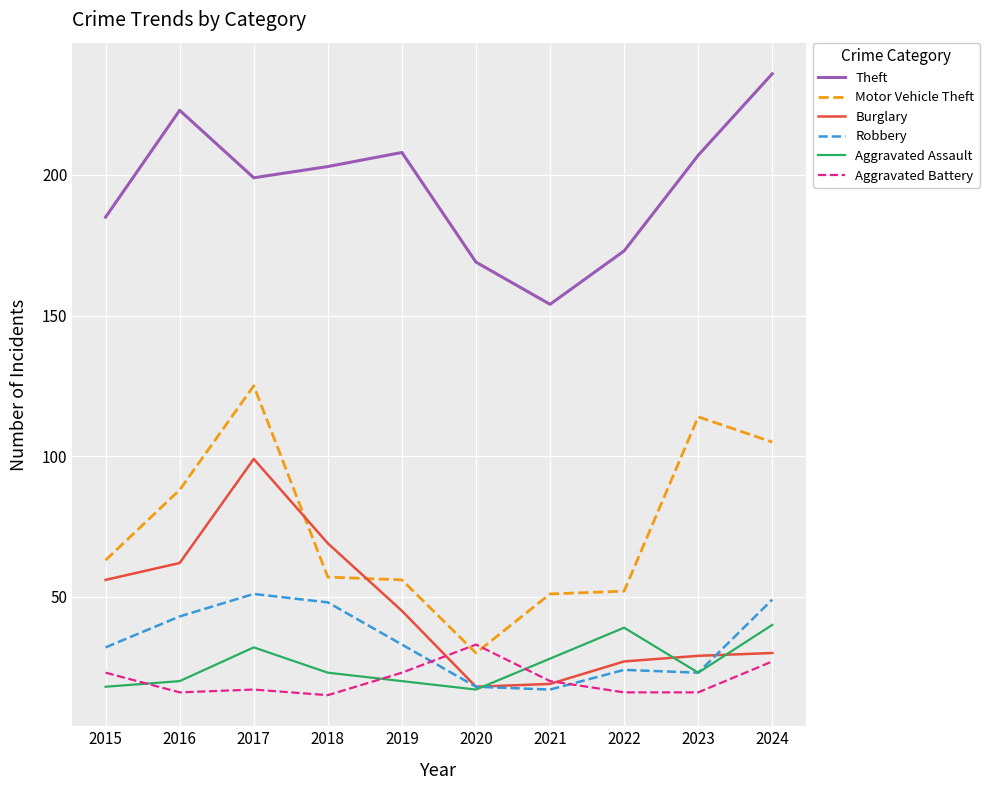

What is the smallest value displayed?

15